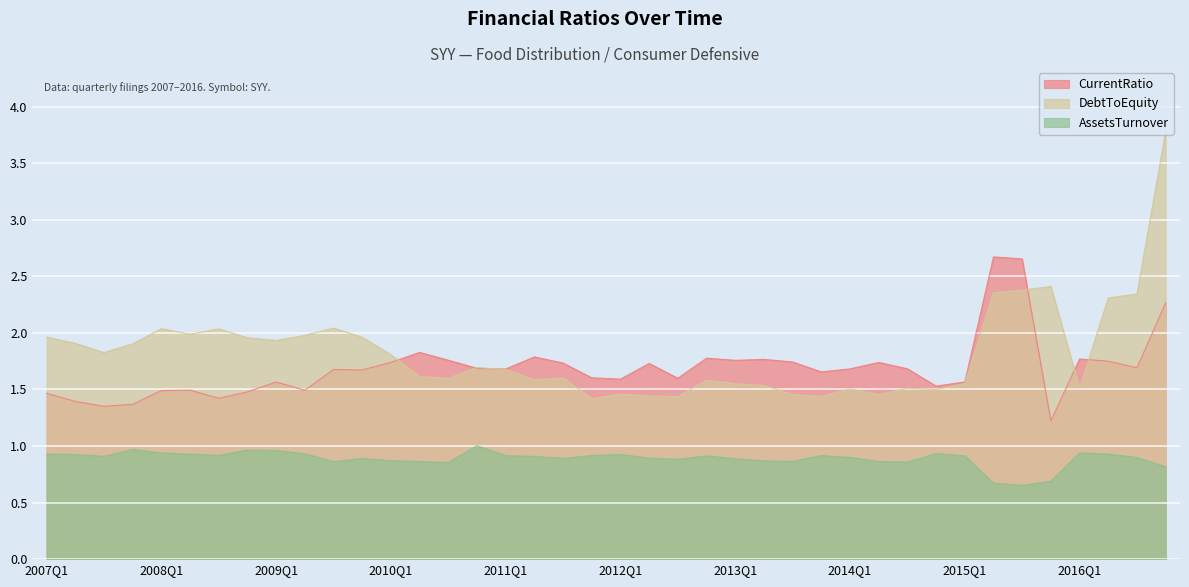

What is the value of the DebtToEquity point at the 18th from the left?

1.6